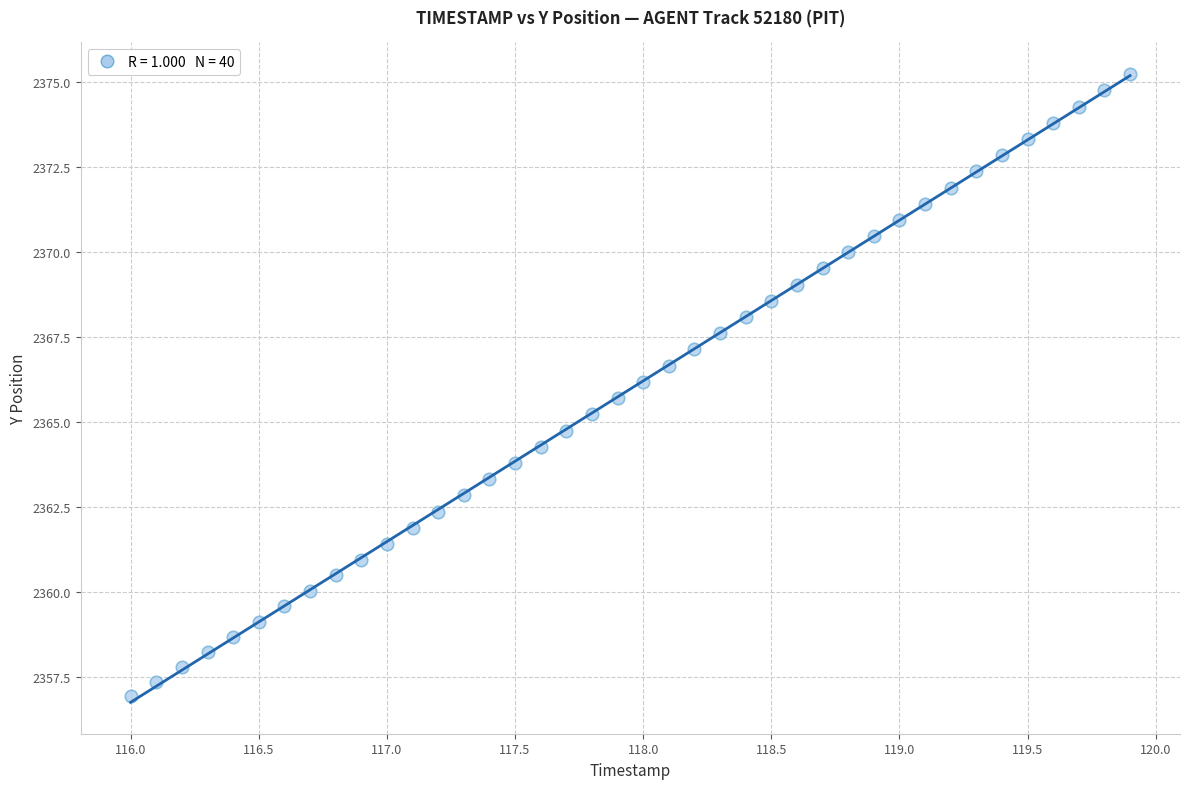

What is the range of X values (max minus min)?

3.9